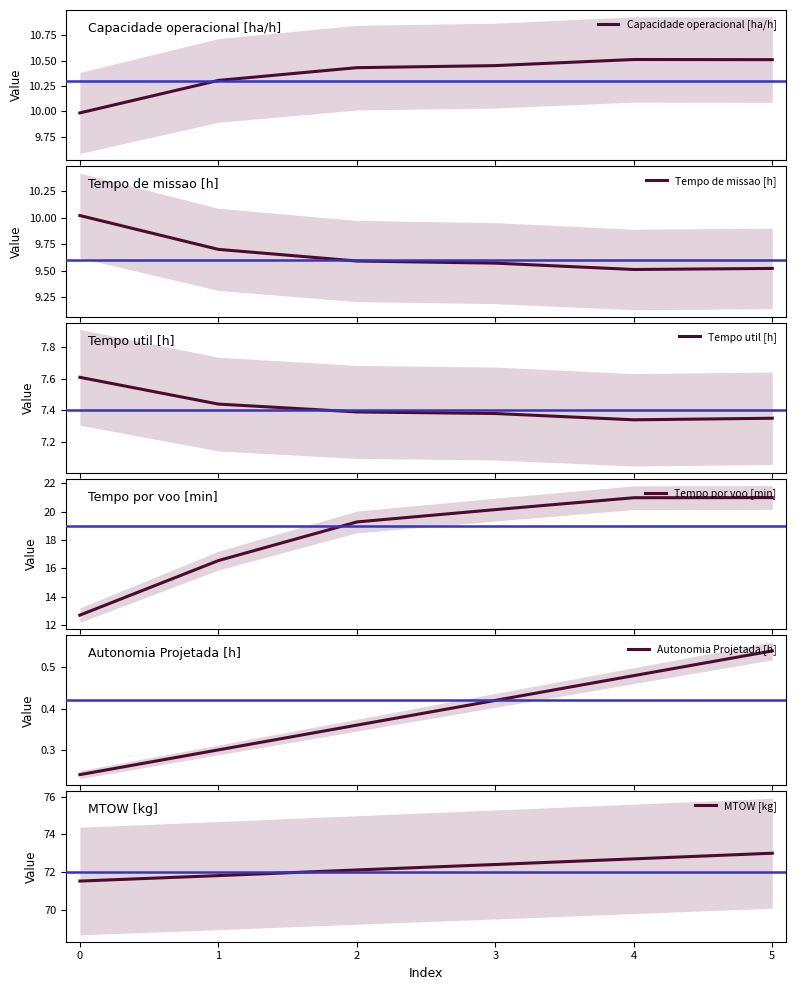

The value of MTOW [kg] at 3 is 24.4. True or false?

False